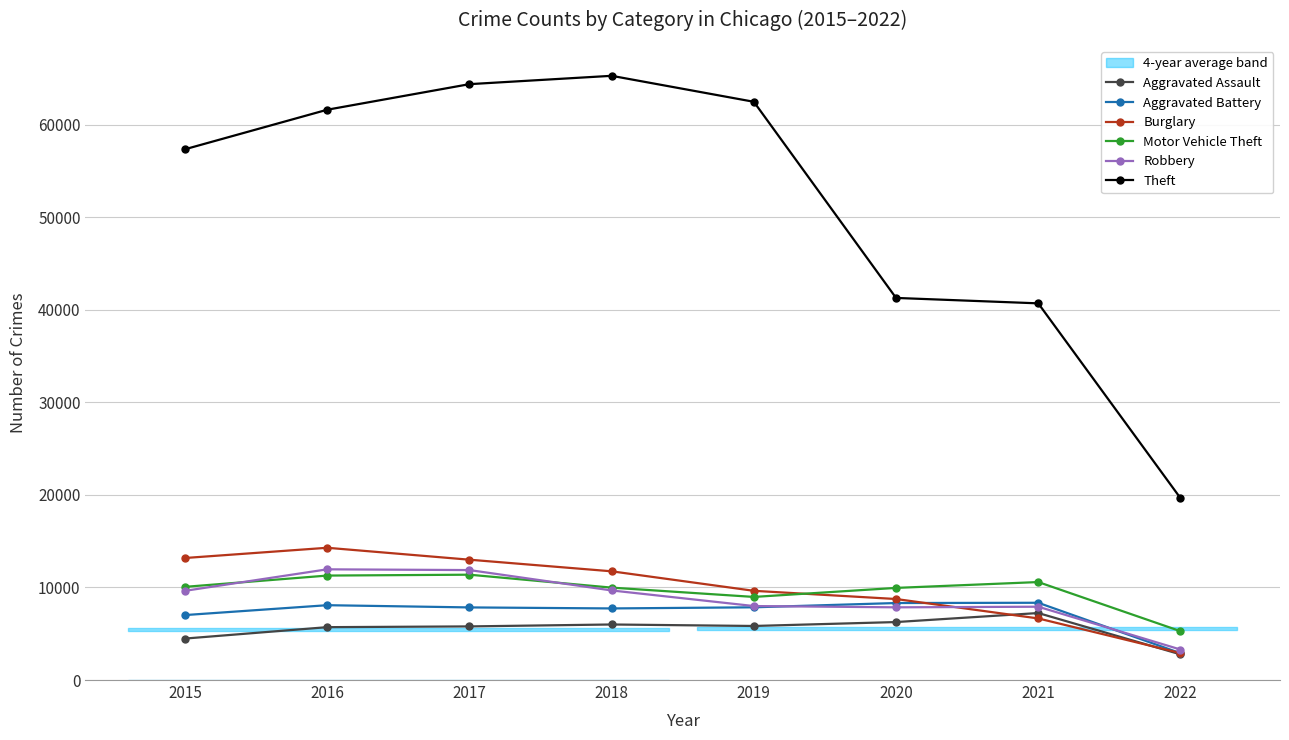

Reading left to right, transcribe all the data shown in this chart.

Aggravated Assault: 2015=4480	2016=5712	2017=5793	2018=6001	2019=5840	2020=6263	2021=7238	2022=2772
Aggravated Battery: 2015=7018	2016=8085	2017=7845	2018=7735	2019=7857	2020=8319	2021=8347	2022=2899
Burglary: 2015=13184	2016=14289	2017=13001	2018=11746	2019=9639	2020=8753	2021=6654	2022=2913
Motor Vehicle Theft: 2015=10068	2016=11286	2017=11380	2018=9983	2019=8978	2020=9953	2021=10585	2022=5278
Robbery: 2015=9638	2016=11960	2017=11880	2018=9679	2019=7994	2020=7855	2021=7920	2022=3295
Theft: 2015=57347	2016=61617	2017=64380	2018=65281	2019=62475	2020=41283	2021=40697	2022=19654